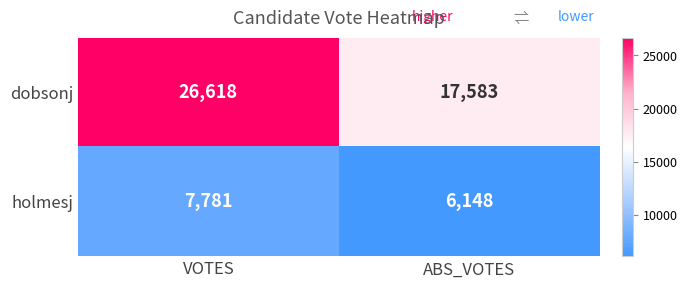

The holmesj series shows 6148 at ABS_VOTES. True or false?

True